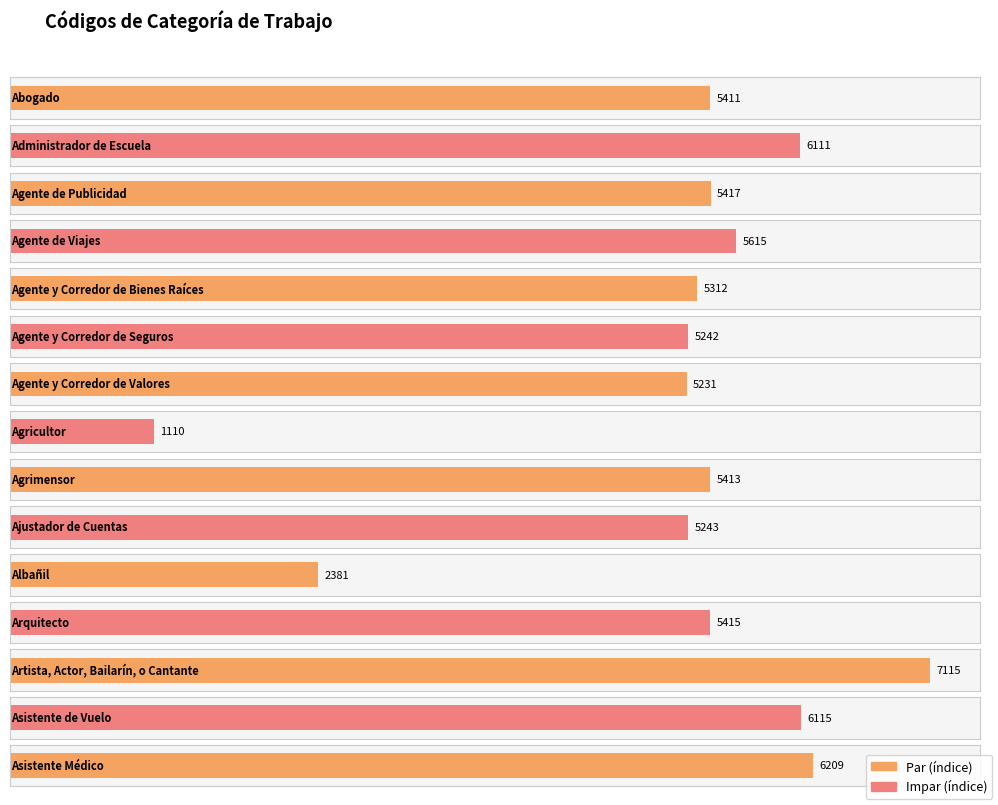

Which has a higher value, Artista, Actor, Bailarín, o Cantante or Agente de Viajes?

Artista, Actor, Bailarín, o Cantante